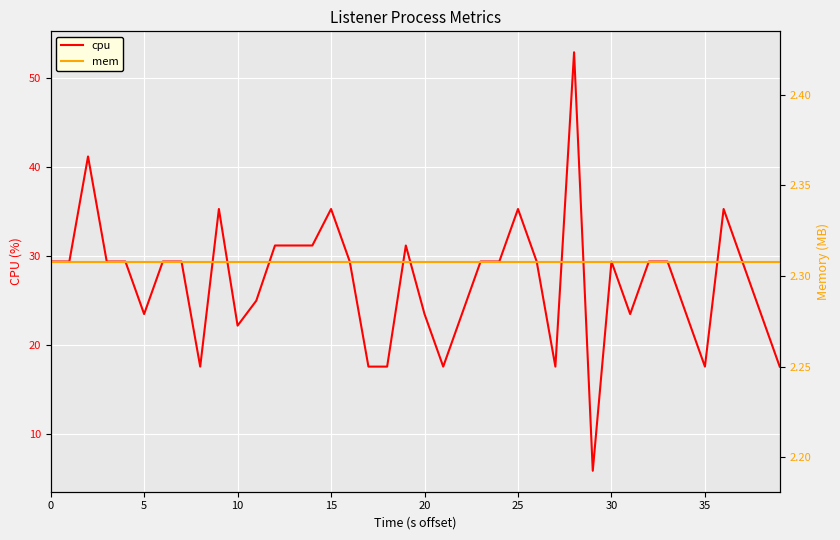

Which label corresponds to the largest value in the chart?

28